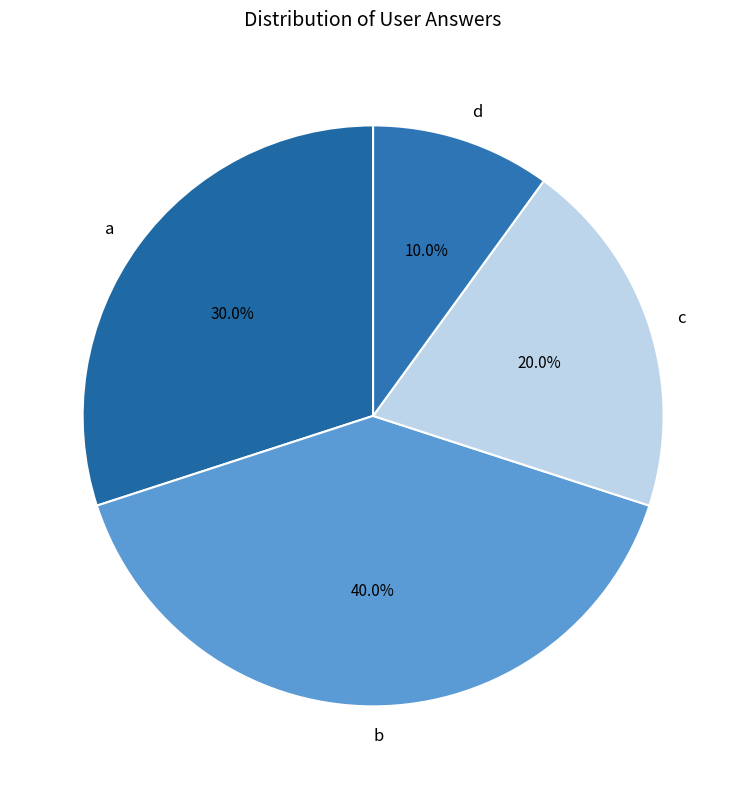

To the nearest percent, what is the average slice percentage?

25%